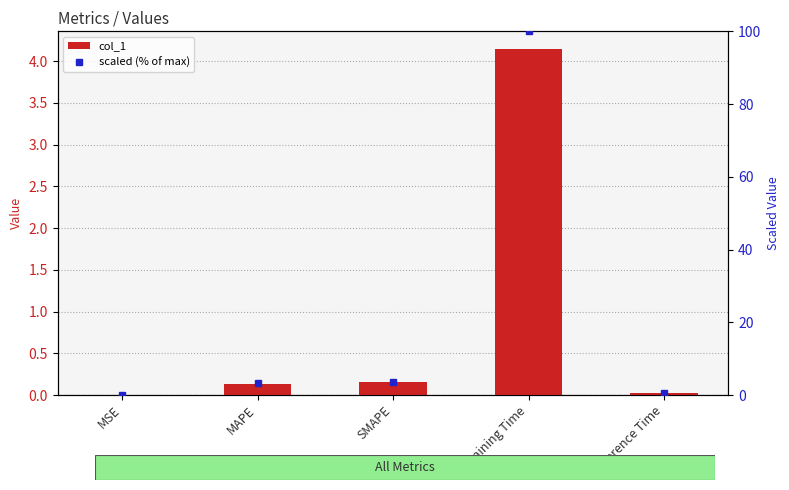

Which label corresponds to the largest value in the chart?

Training Time